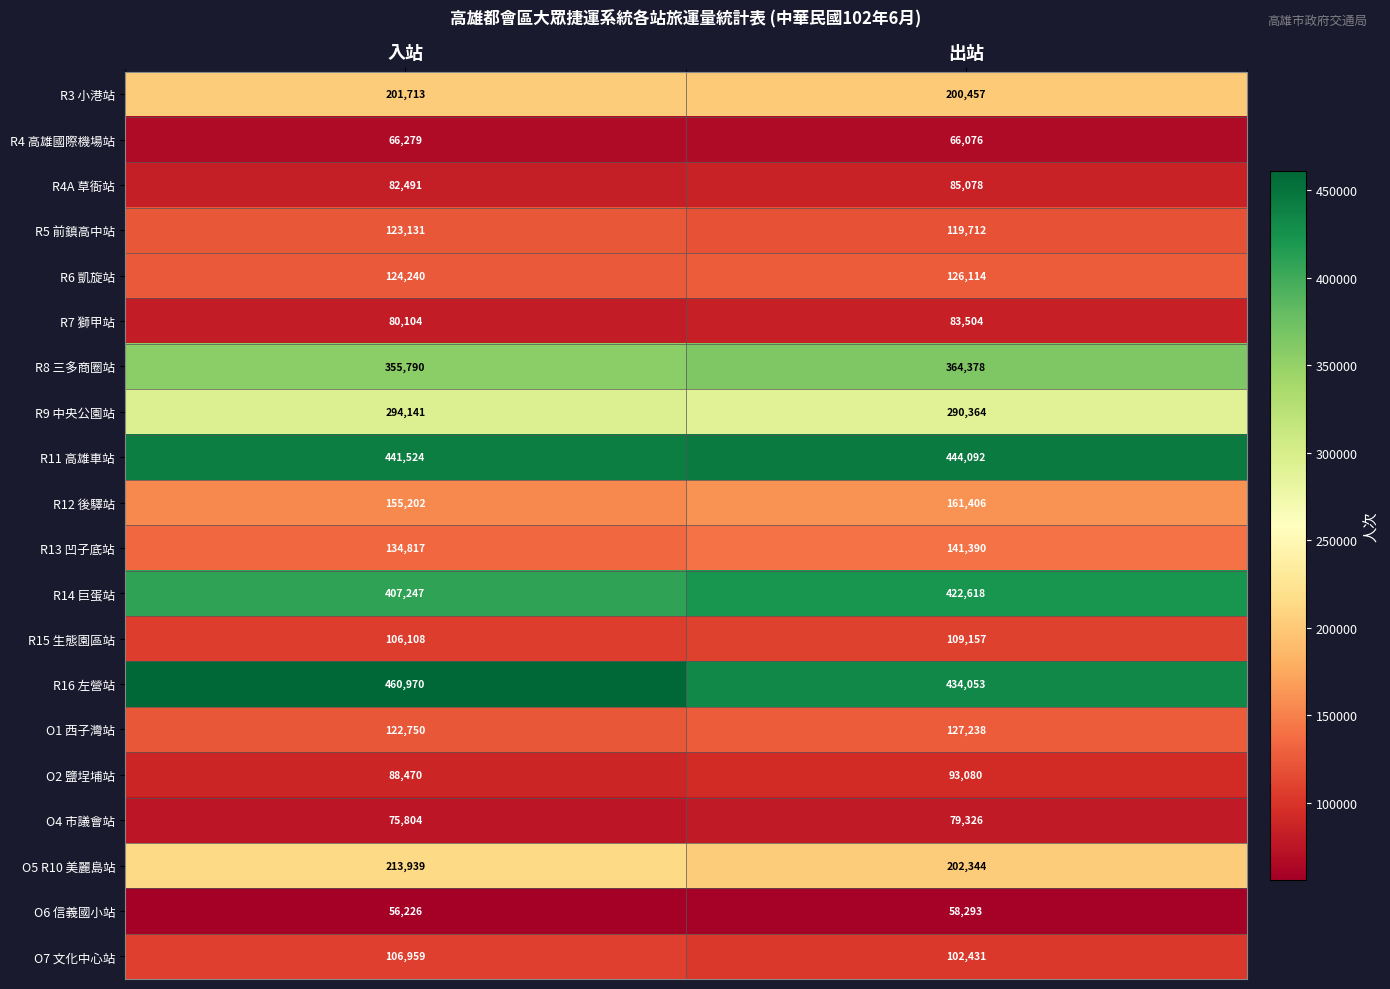

What is the sum of all R13 凹子底站 values?

276207